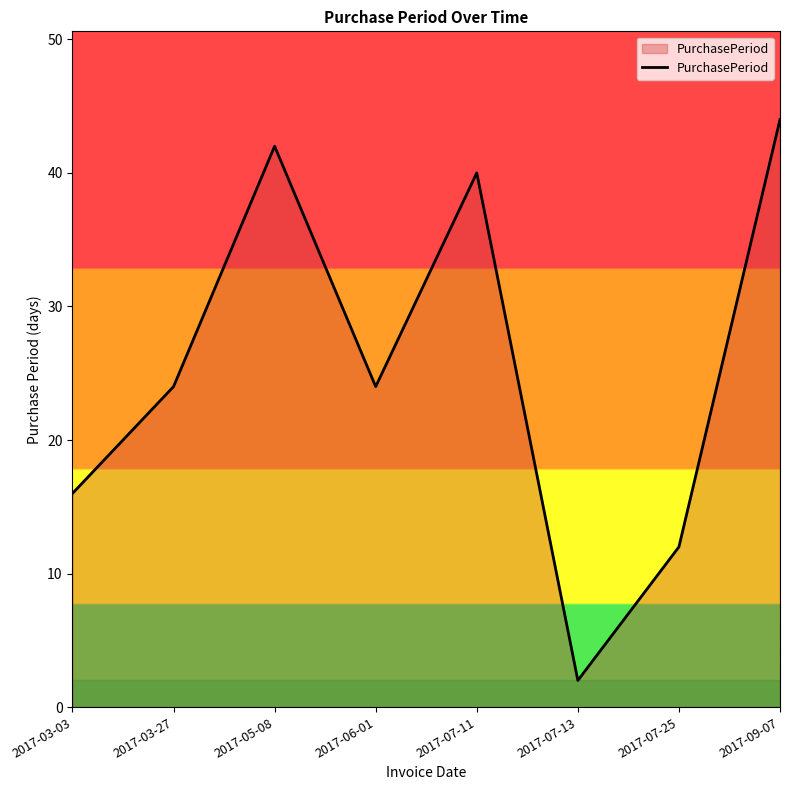

Between 2017-07-13 and 2017-07-25, which is larger?

2017-07-25